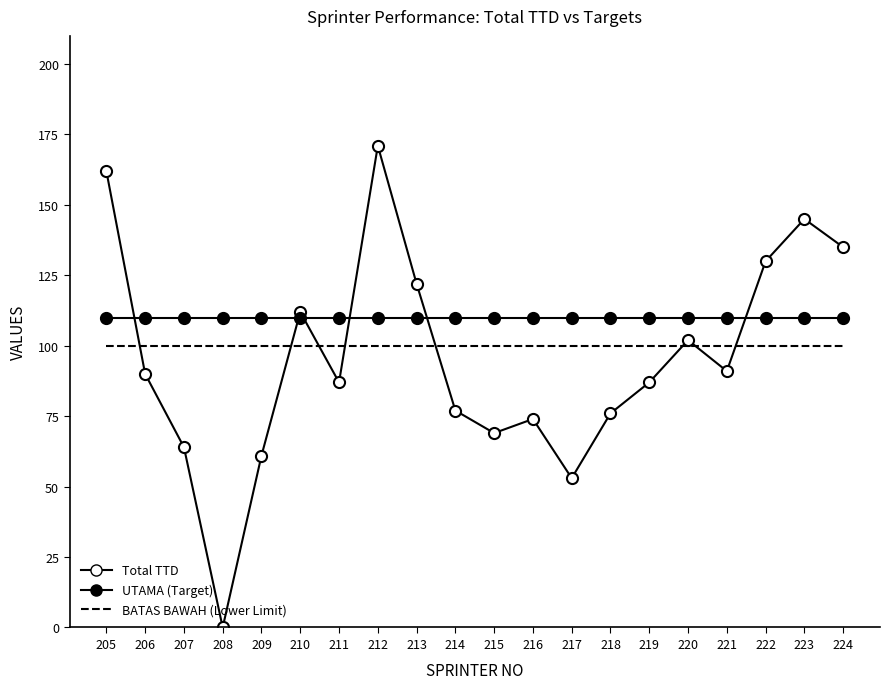

Reading left to right, what are all the values shown in this chart?

Total TTD: 162	90	64	0	61	112	87	171	122	77	69	74	53	76	87	102	91	130	145	135
UTAMA (Target): 110	110	110	110	110	110	110	110	110	110	110	110	110	110	110	110	110	110	110	110
BATAS BAWAH (Lower Limit): 100	100	100	100	100	100	100	100	100	100	100	100	100	100	100	100	100	100	100	100